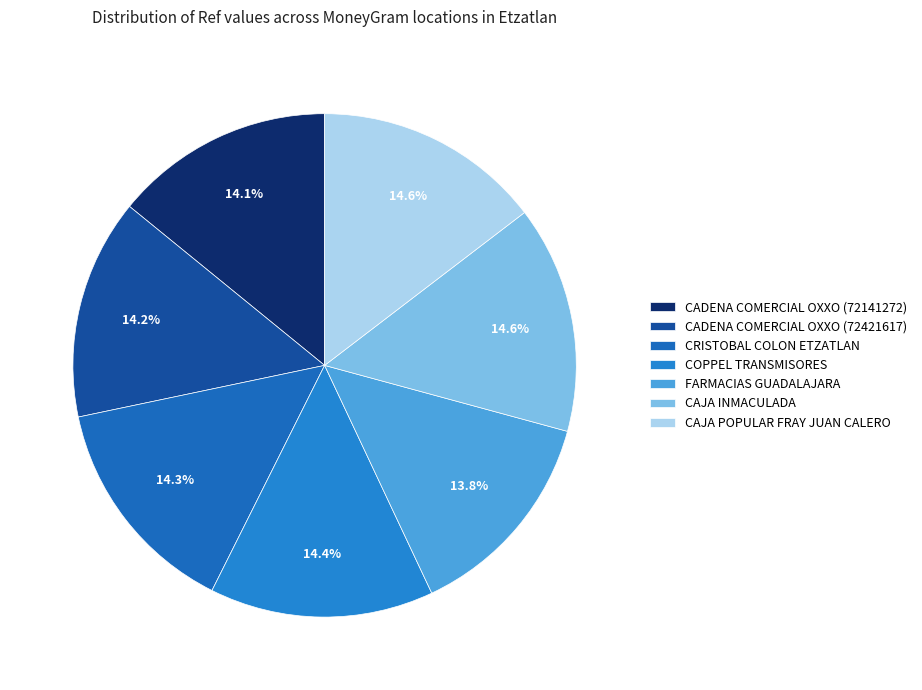

How many slices are in this pie chart?

7